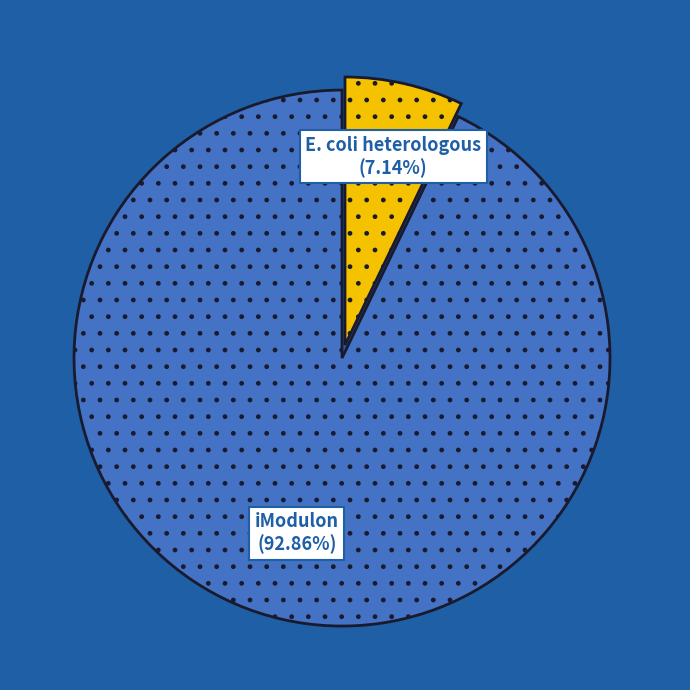

Is there any slice that represents more than half of the pie?

Yes